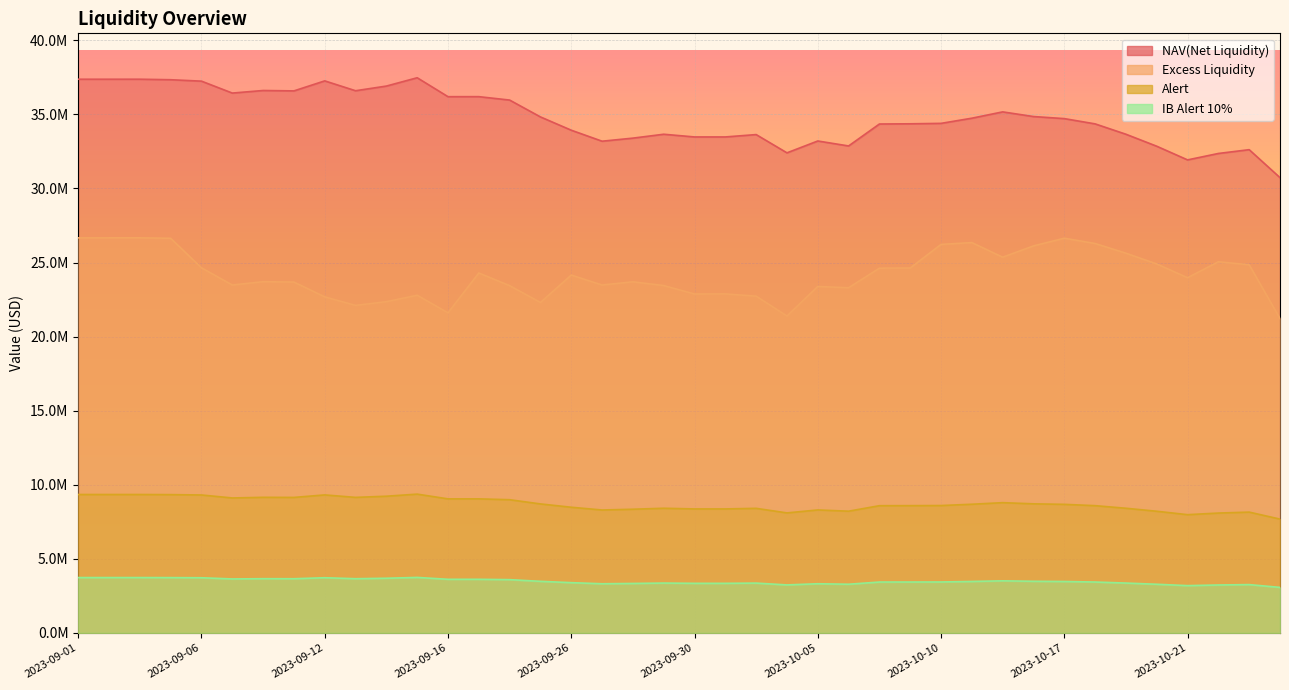

Which has a higher value, 2023-09-05 or 2023-10-11?

2023-09-05